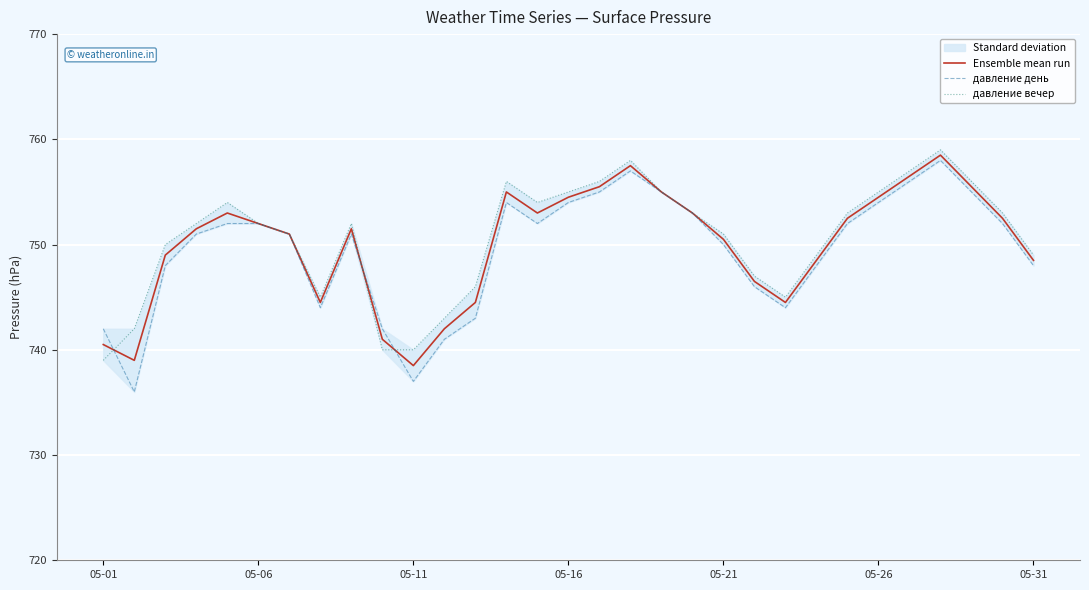

How many interior local peaks does the давление день series have?

4